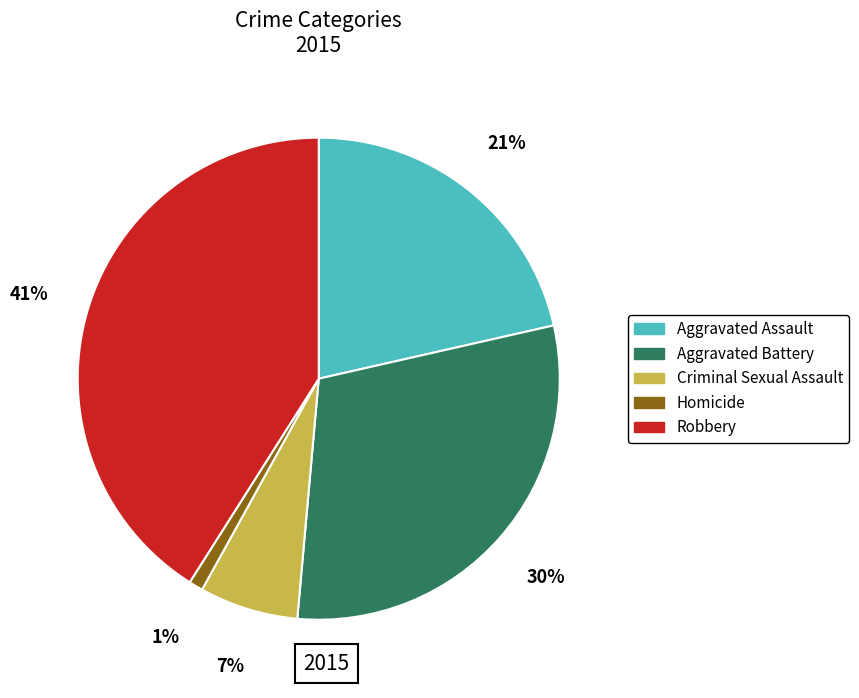

To the nearest percent, what percentage of the pie is Criminal Sexual Assault?

7%